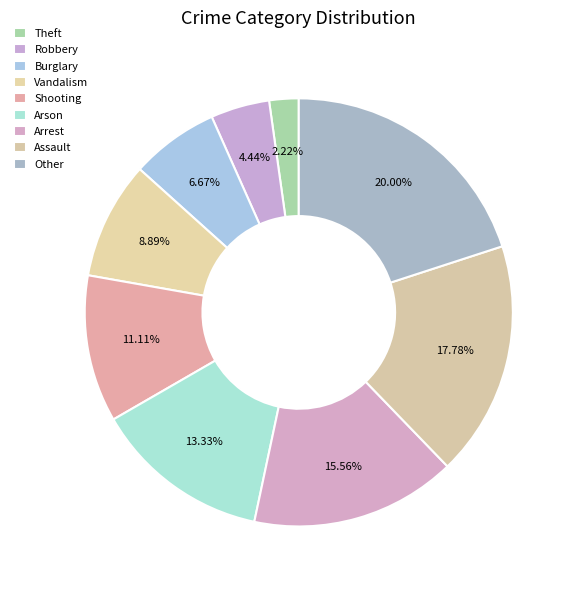

What is the smallest slice in the pie chart?

Theft